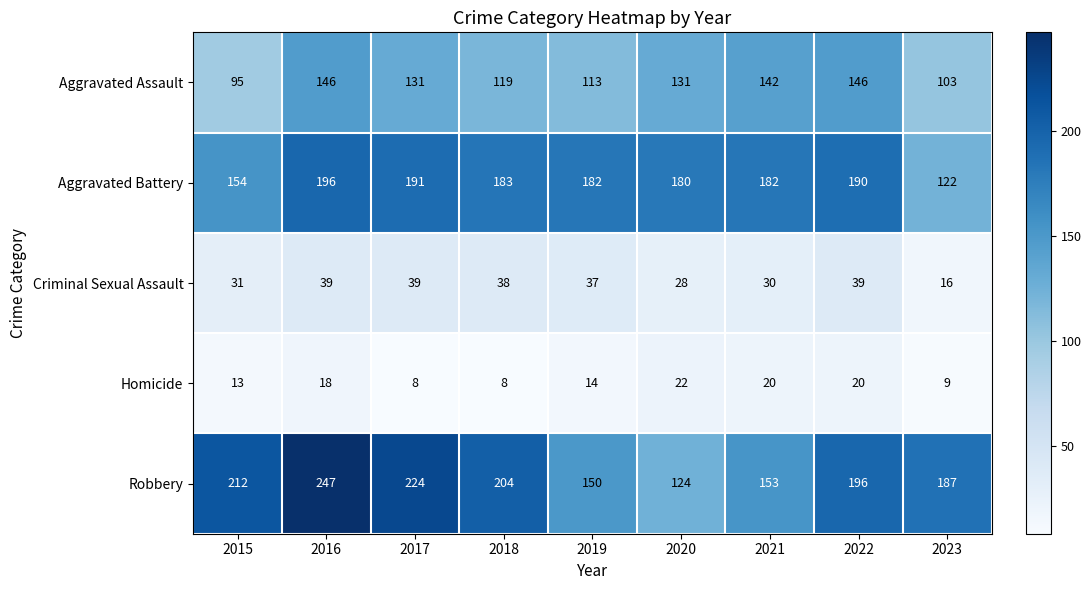

True or false: Aggravated Battery has a value of 116 at 2018.

False